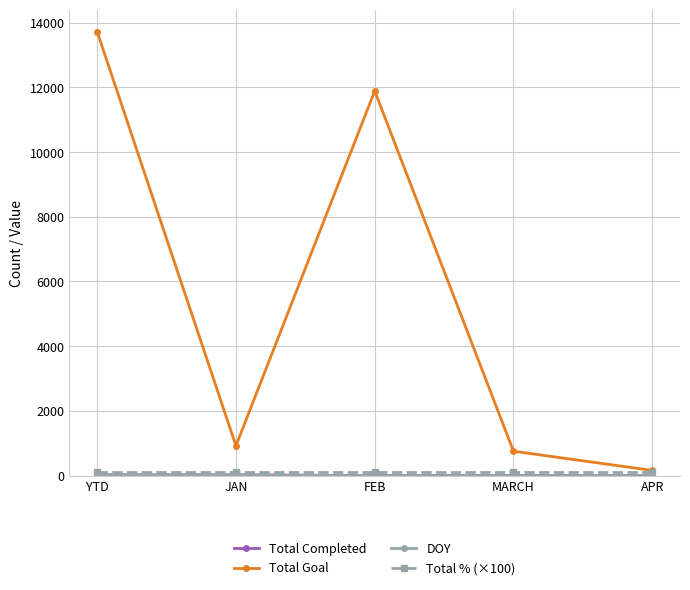

Which category has the highest value across all series?

YTD